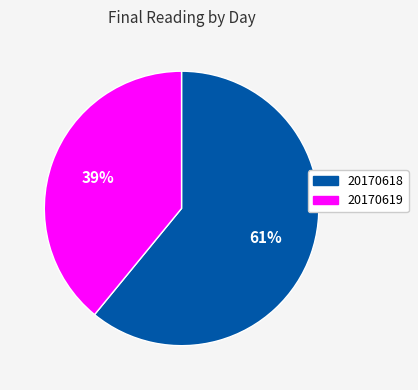

Approximately how many times larger is the value at 20170619 compared to 20170618?

0.6